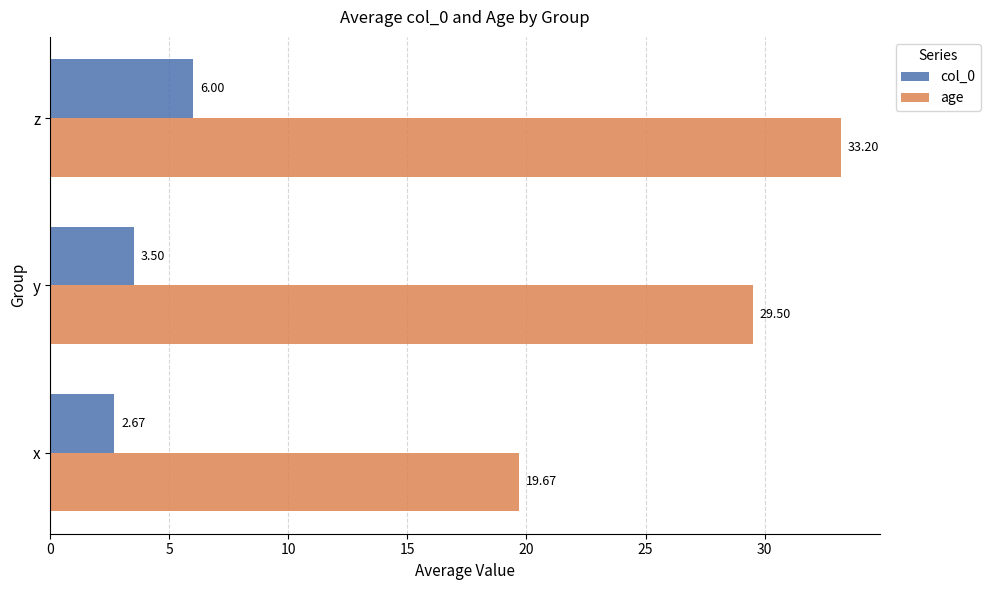

What is the greatest value displayed?

33.2